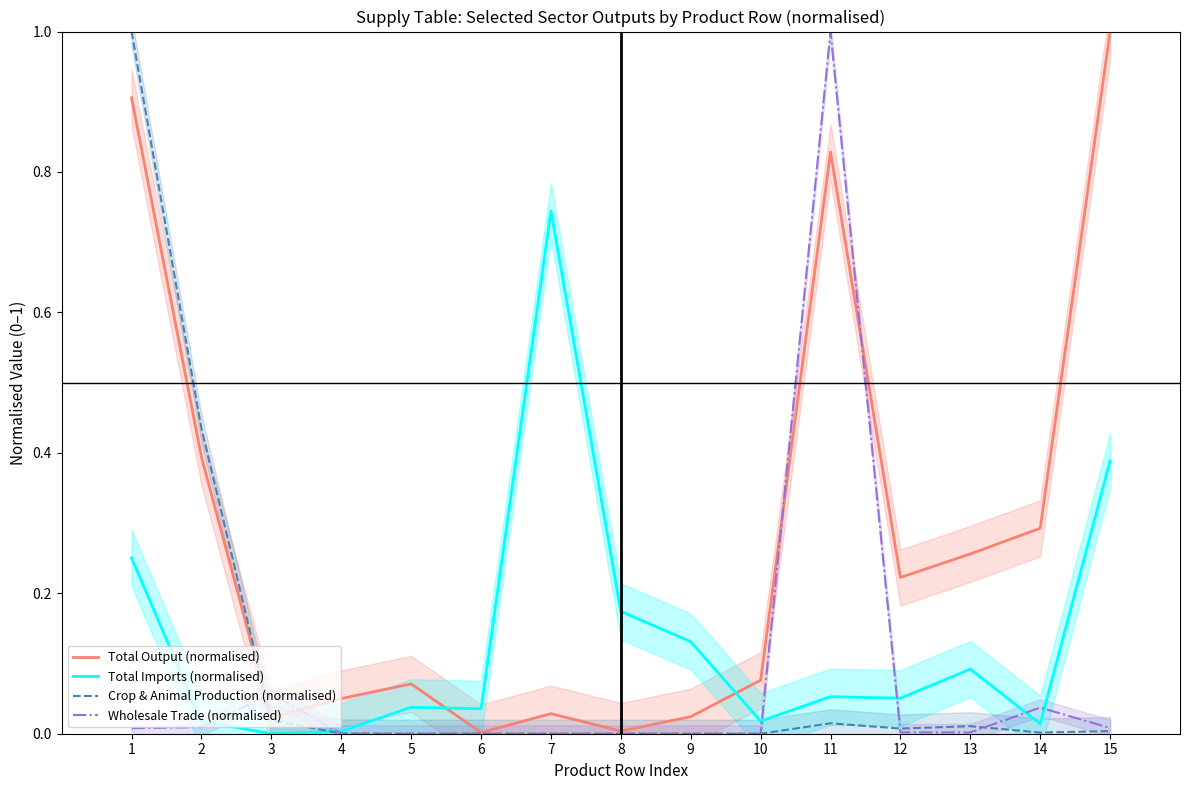

Reading right to left, what are all the values shown in this chart?

Total Output (normalised): 1.0	0.3	0.3	0.2	0.8	0.1	0.0	0.0	0.0	0.0	0.1	0.1	0.0	0.4	0.9
Total Imports (normalised): 0.4	0.0	0.1	0.1	0.1	0.0	0.1	0.2	0.7	0.0	0.0	0.0	0.0	0.0	0.3
Crop & Animal Production (normalised): 0.0	0.0	0.0	0.0	0.0	0.0	0.0	0.0	0.0	0.0	0.0	0.0	0.0	0.4	1.0
Wholesale Trade (normalised): 0.0	0.0	0.0	0.0	1.0	0.0	0.0	0.0	0.0	0.0	0.0	0.0	0.1	0.0	0.0